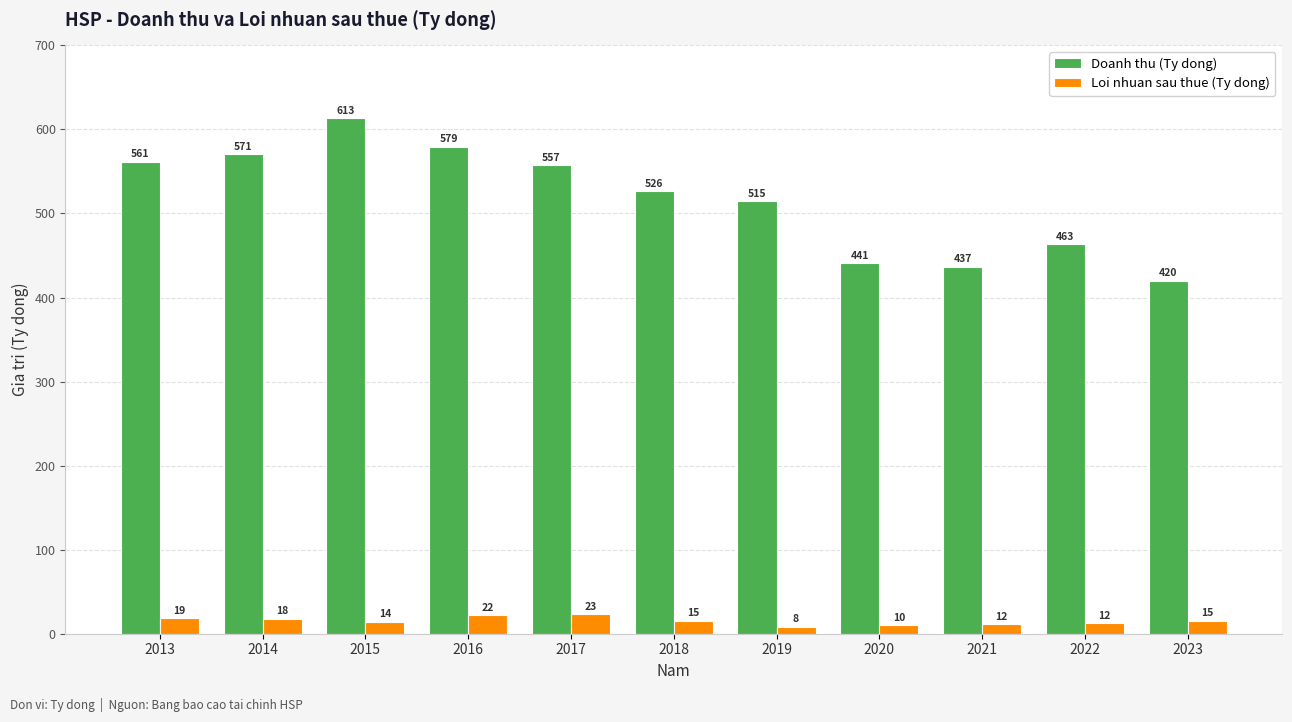

What is the total value across all series at 2023?

435.0